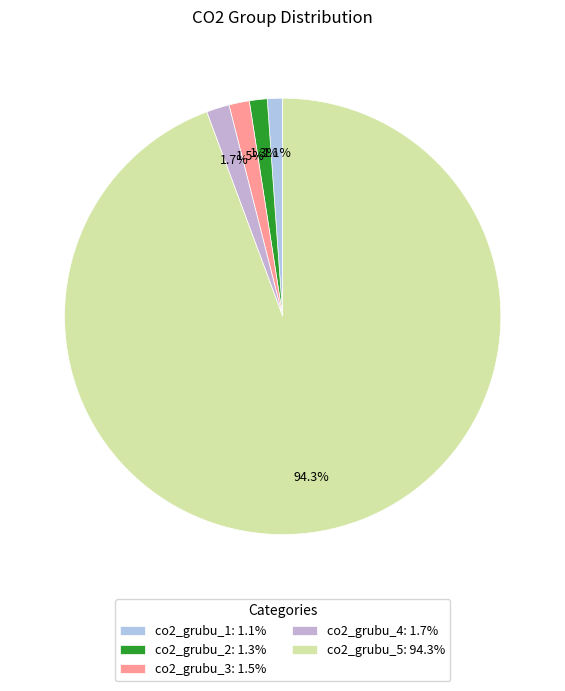

To the nearest percent, what is the combined percentage of co2_grubu_5 and co2_grubu_1?

95%